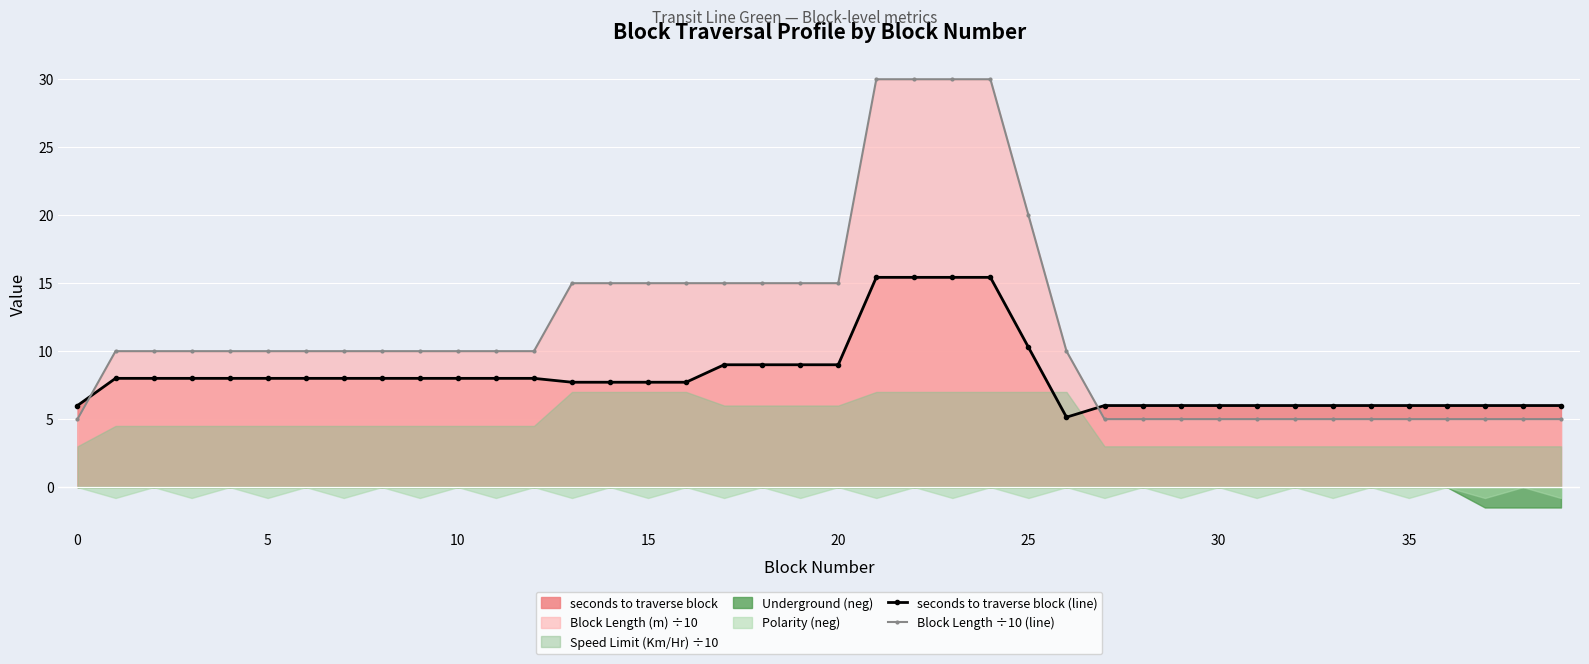

What is the lowest value of the seconds to traverse block (line) series?

5.1